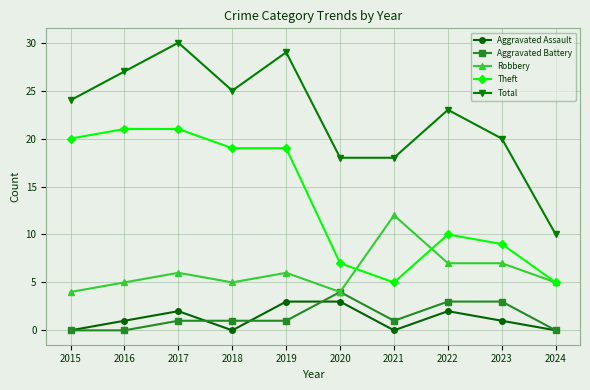

What is the difference between the Aggravated Battery values at 2024 and 2022?

3